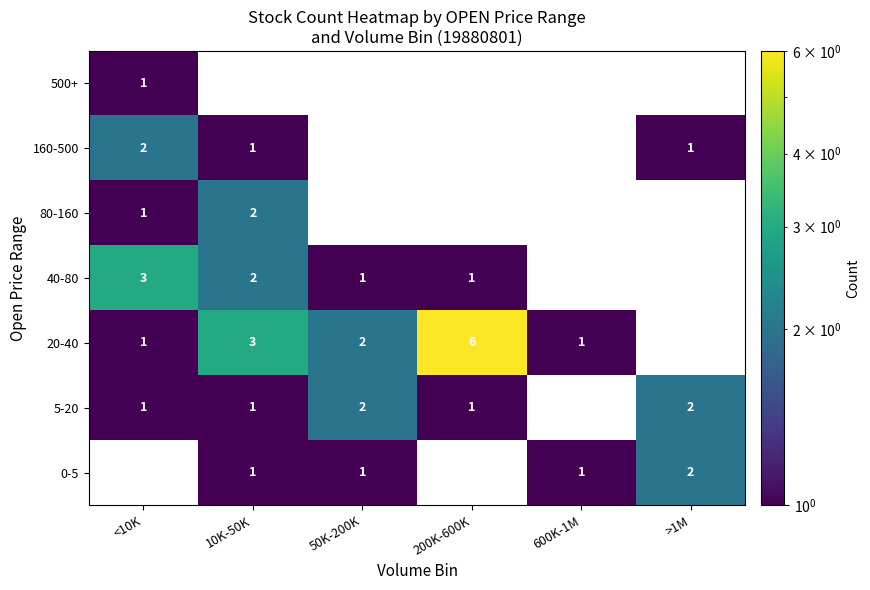

Count the number of data series in this chart.

7